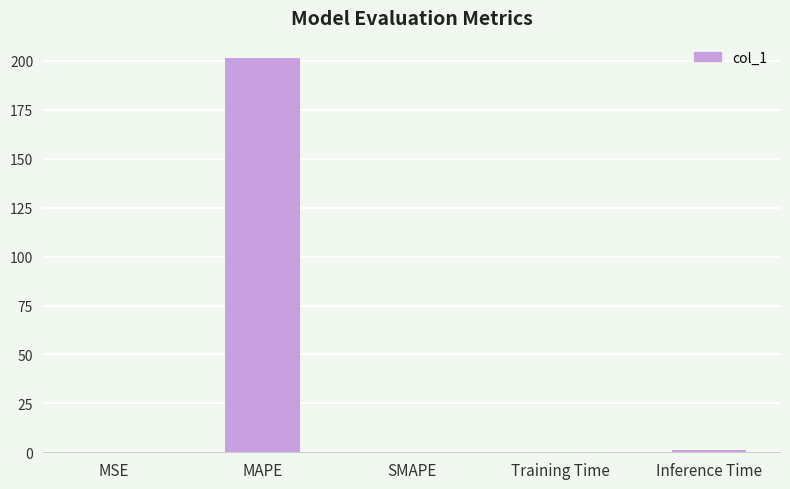

What is the maximum value shown in the chart?

201.7